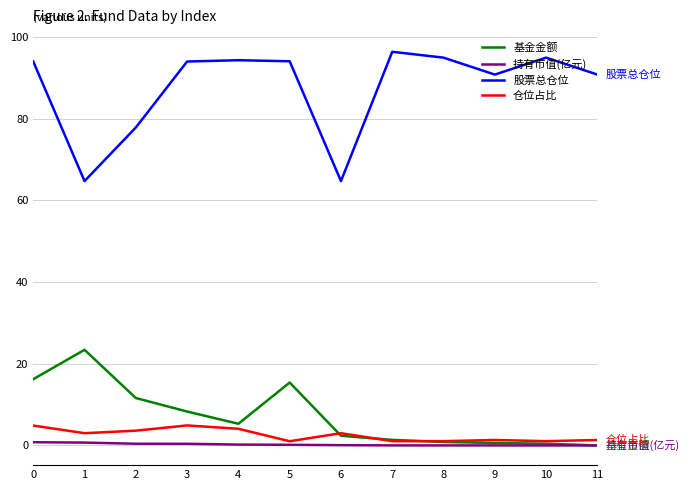

What is the greatest value displayed?

96.4